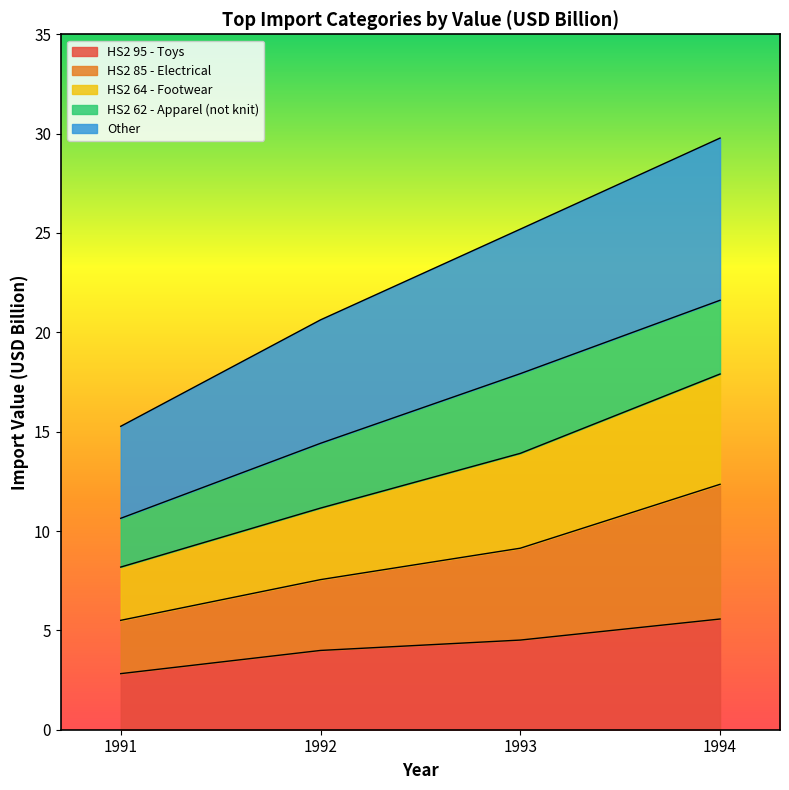

What is the total value across all series at 1994?

29.8